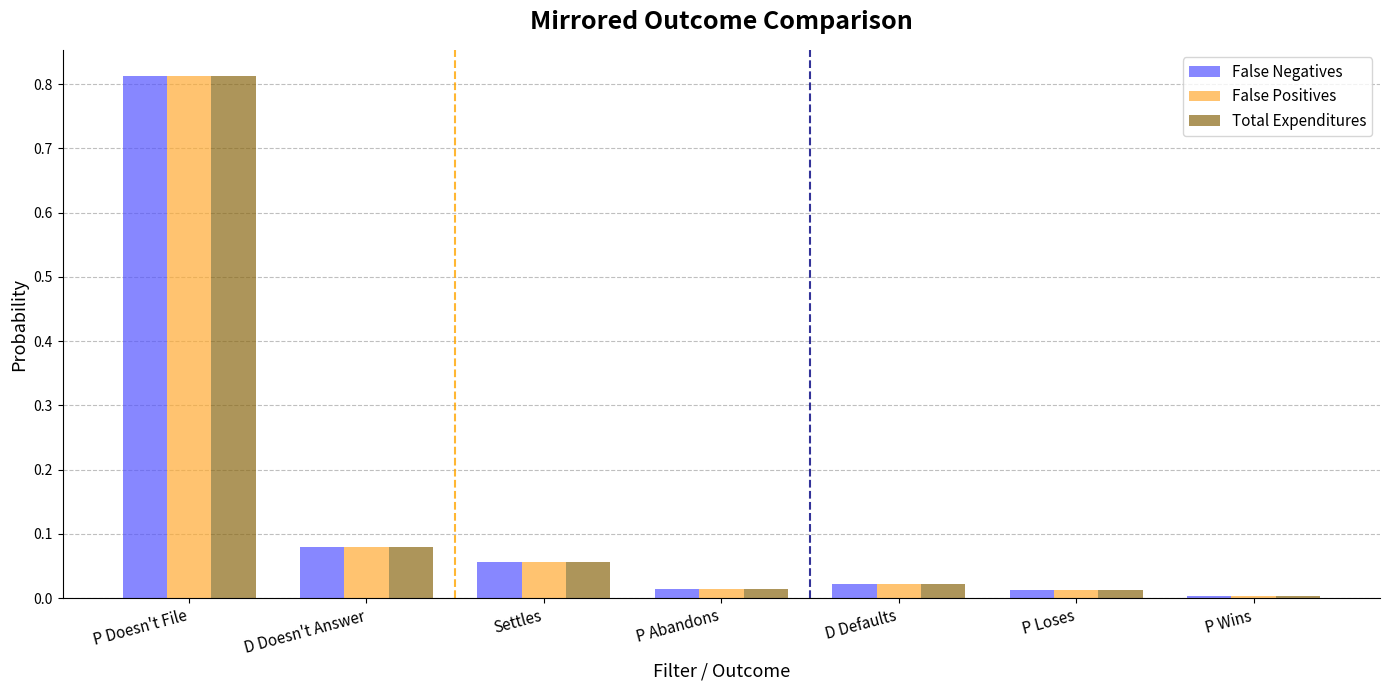

True or false: False Negatives has a value of 0.0 at P Loses.

True